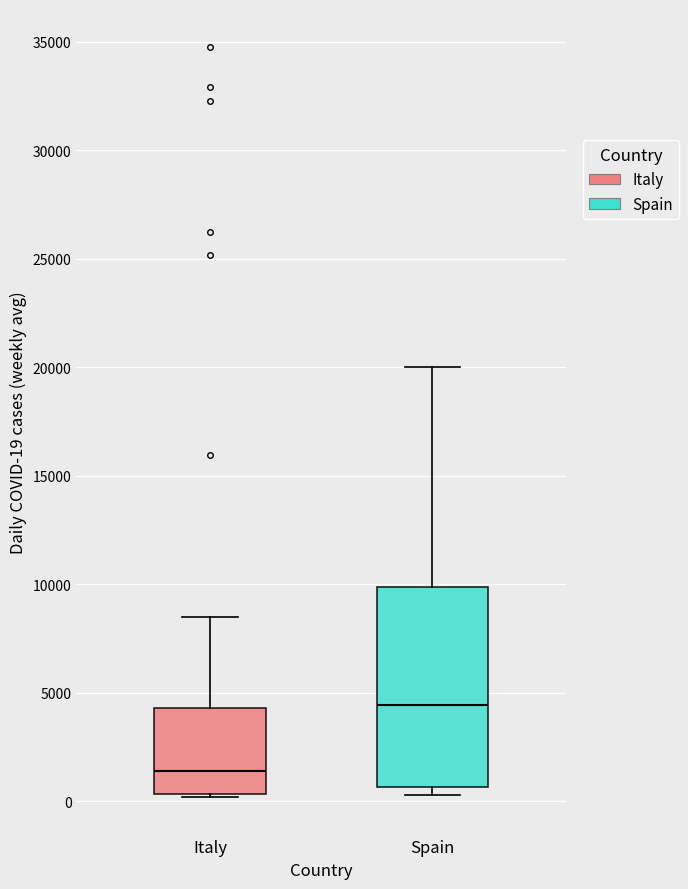

Which box has the lowest median line?

Italy